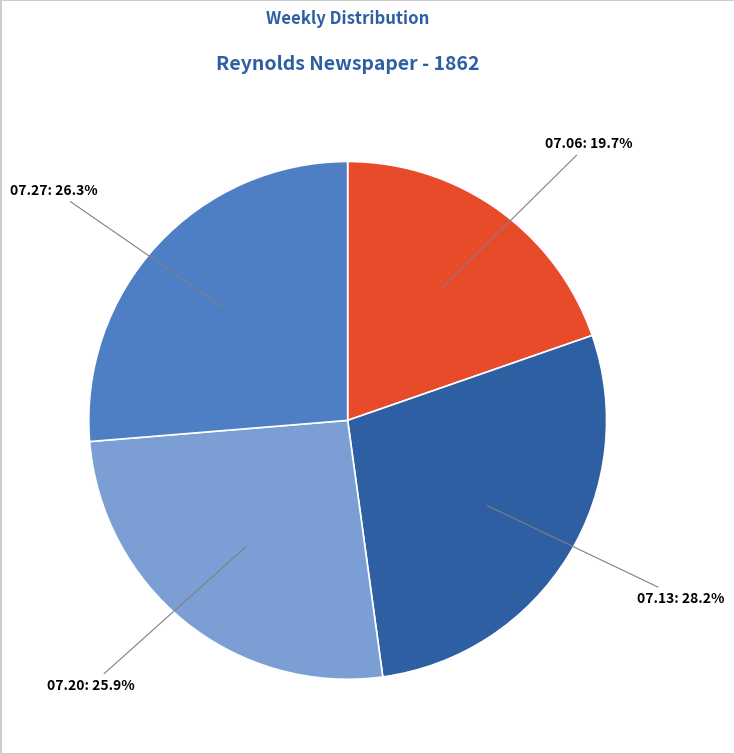

Is the sum of 07.13 and 07.20 greater than half?

Yes